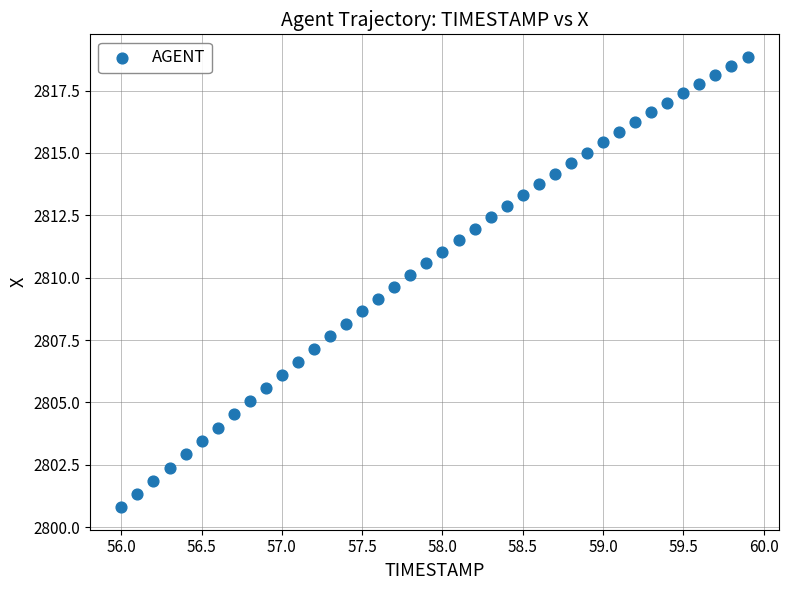

What is the range of X values (max minus min)?

3.9